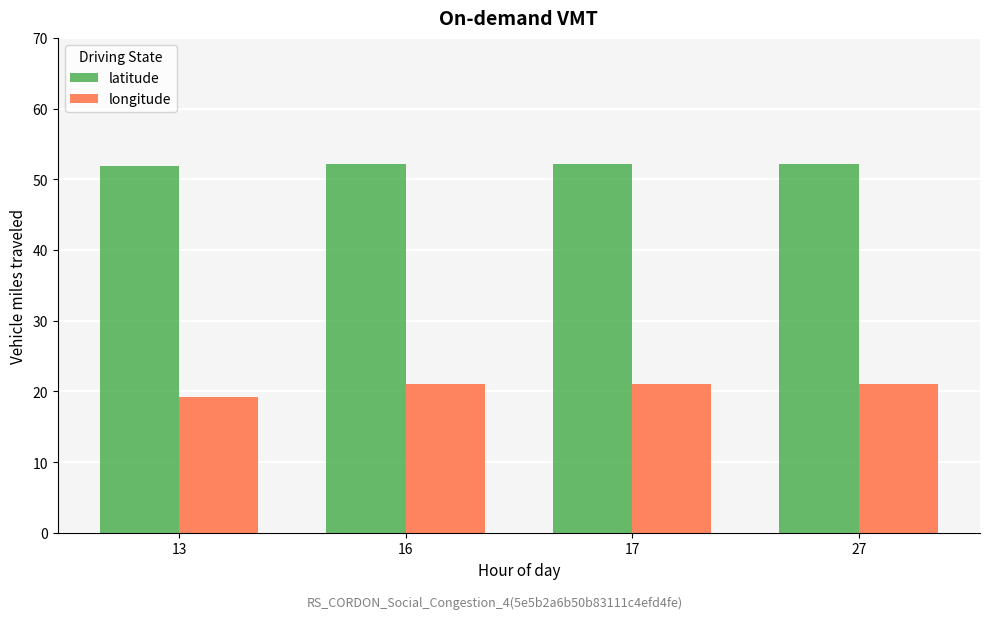

At which category does the chart reach its minimum across all series?

13